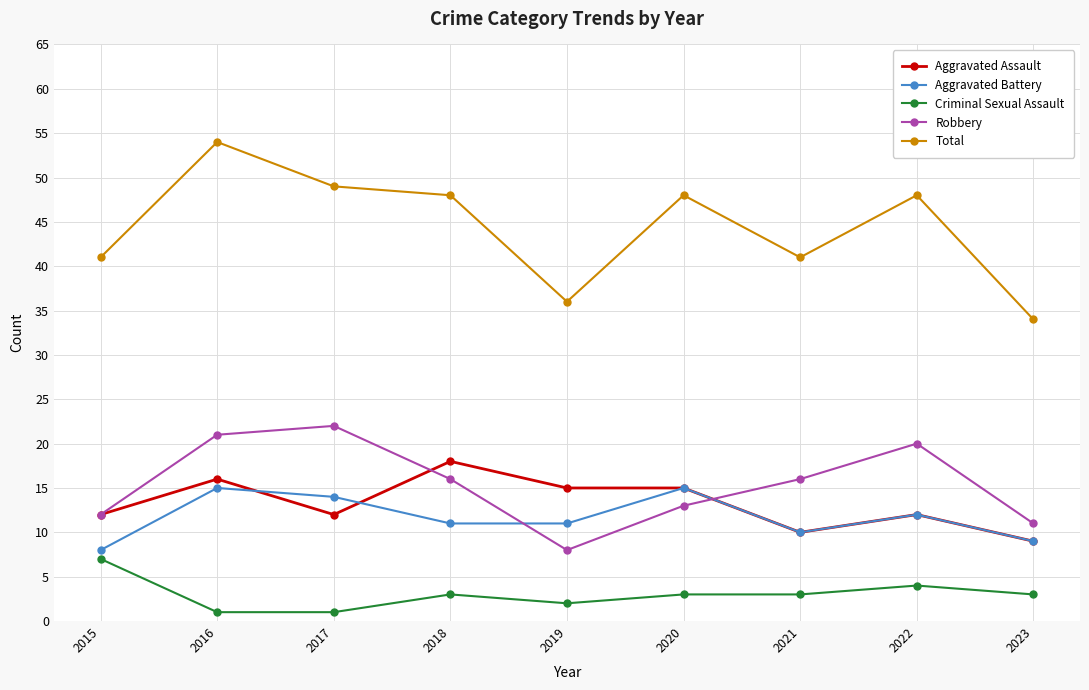

Reading left to right, list all the values displayed in this chart.

Aggravated Assault: 12	16	12	18	15	15	10	12	9
Aggravated Battery: 8	15	14	11	11	15	10	12	9
Criminal Sexual Assault: 7	1	1	3	2	3	3	4	3
Robbery: 12	21	22	16	8	13	16	20	11
Total: 41	54	49	48	36	48	41	48	34